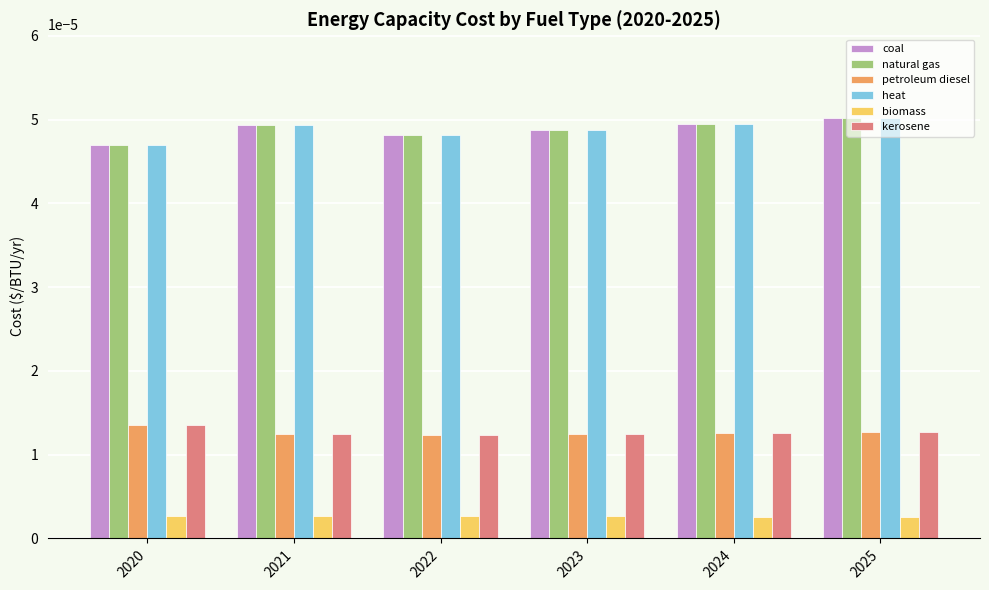

How many biomass values are between 0 and 1?

6